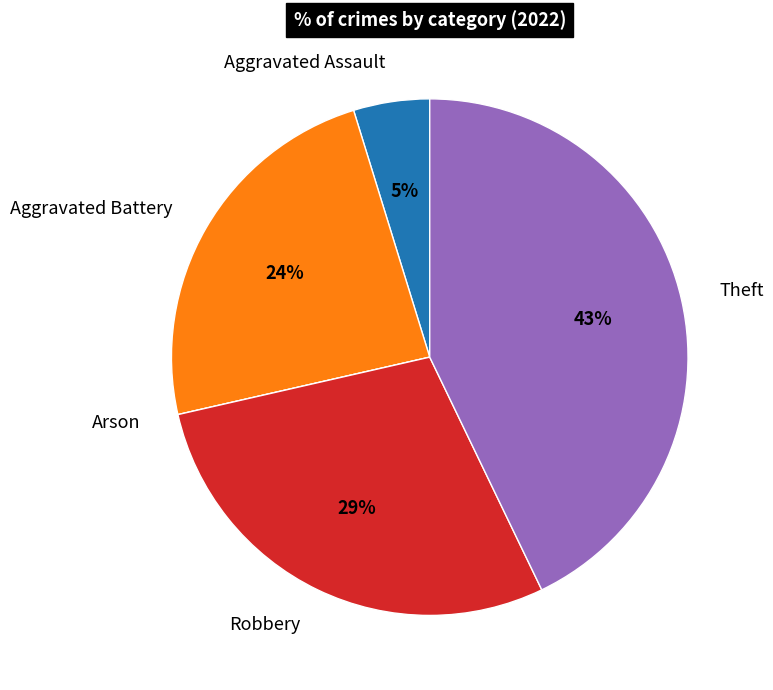

To the nearest percent, what is the combined percentage of Robbery and Aggravated Battery?

52%